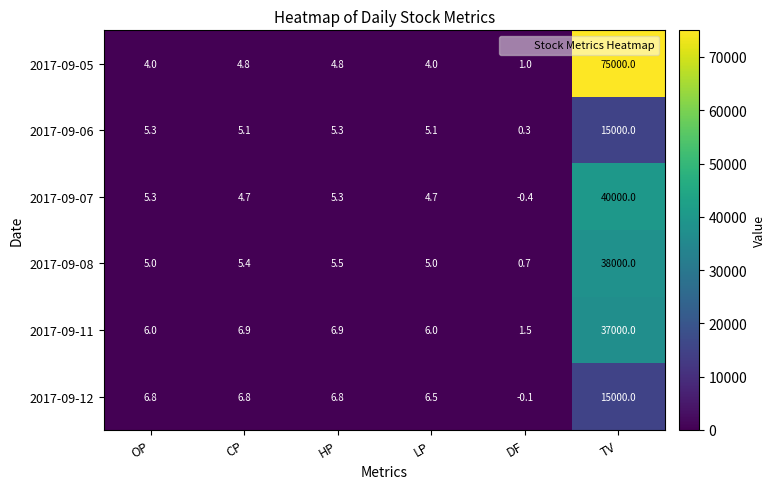

What is the minimum value shown in the chart?

-0.4